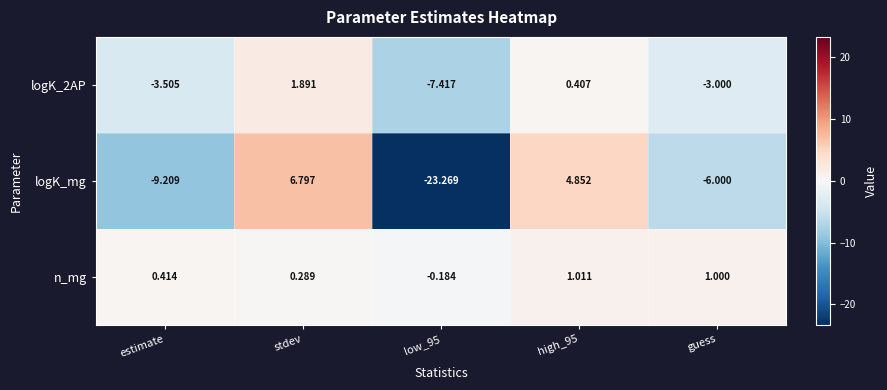

Where does the n_mg series first go above 0?

estimate